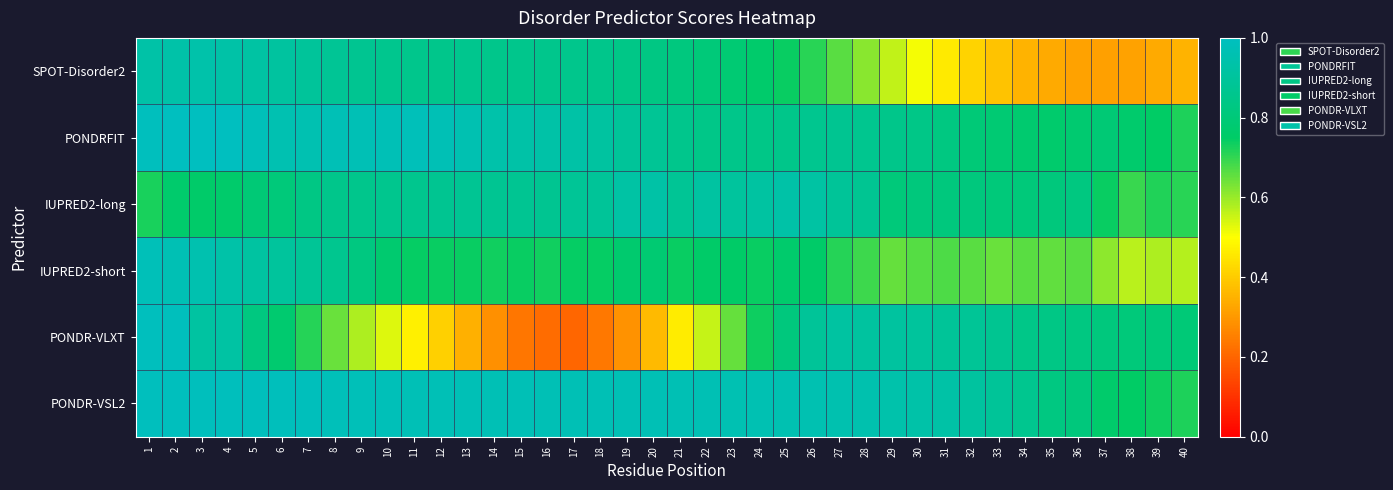

Rank the series at 27 from highest to lowest value.

PONDR-VSL2, PONDR-VLXT, IUPRED2-long, PONDRFIT, IUPRED2-short, SPOT-Disorder2